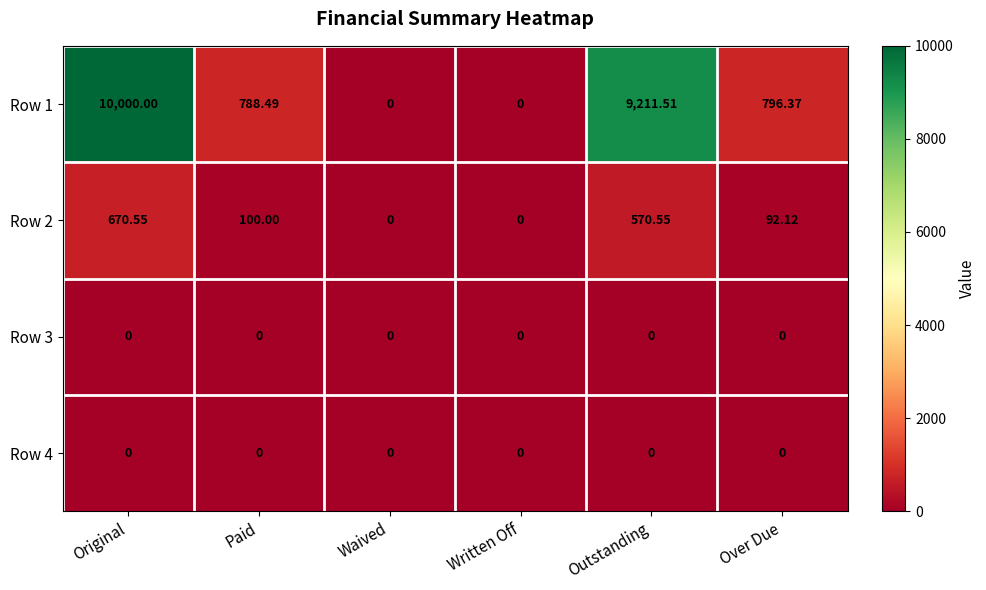

Where is Row 2 nearest to the value 335?

Paid